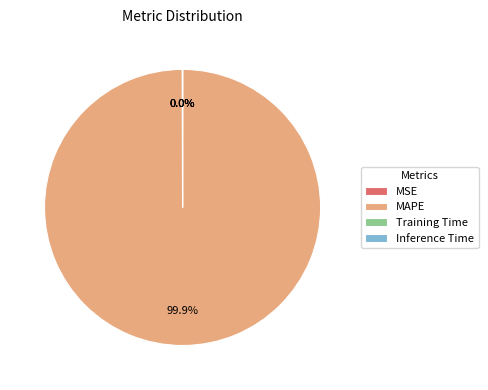

To the nearest percent, what is the difference between the largest and smallest slice percentages?

100%